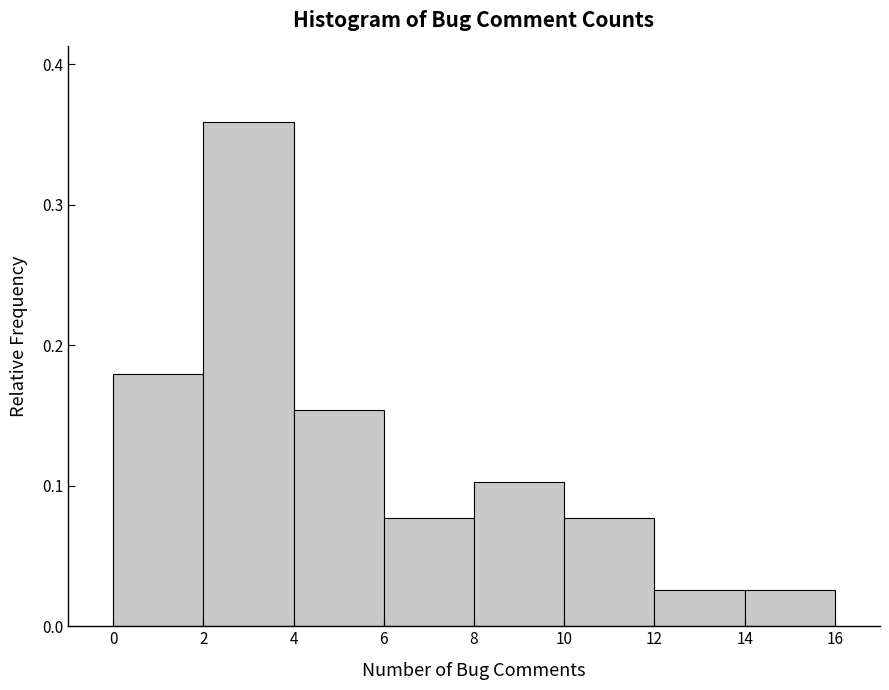

Reading left to right, list every bar in this chart as the range it spans on the x-axis followed by its height. The values are not printed on the chart, so give them approximately, as read against the axis.

0 to 2: 0.18
2 to 4: 0.36
4 to 6: 0.15
6 to 8: 0.08
8 to 10: 0.10
10 to 12: 0.08
12 to 14: 0.03
14 to 16: 0.03